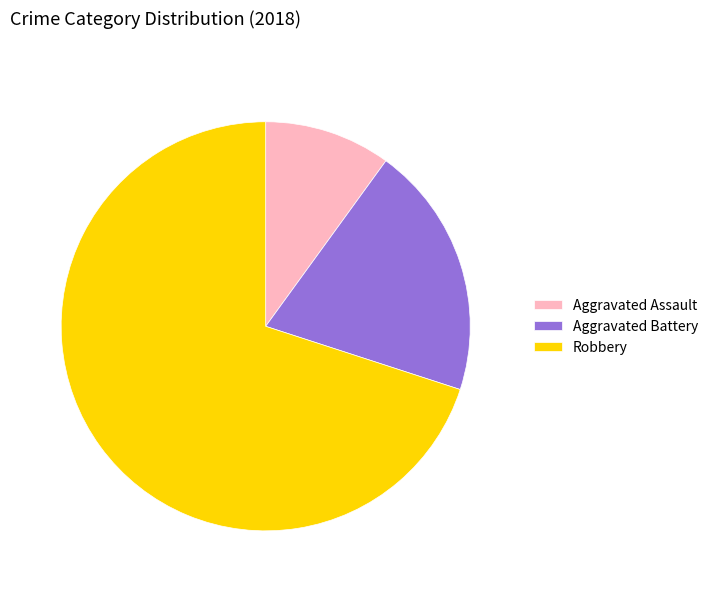

The Aggravated Battery slice represents 33% of the pie. True or false?

False